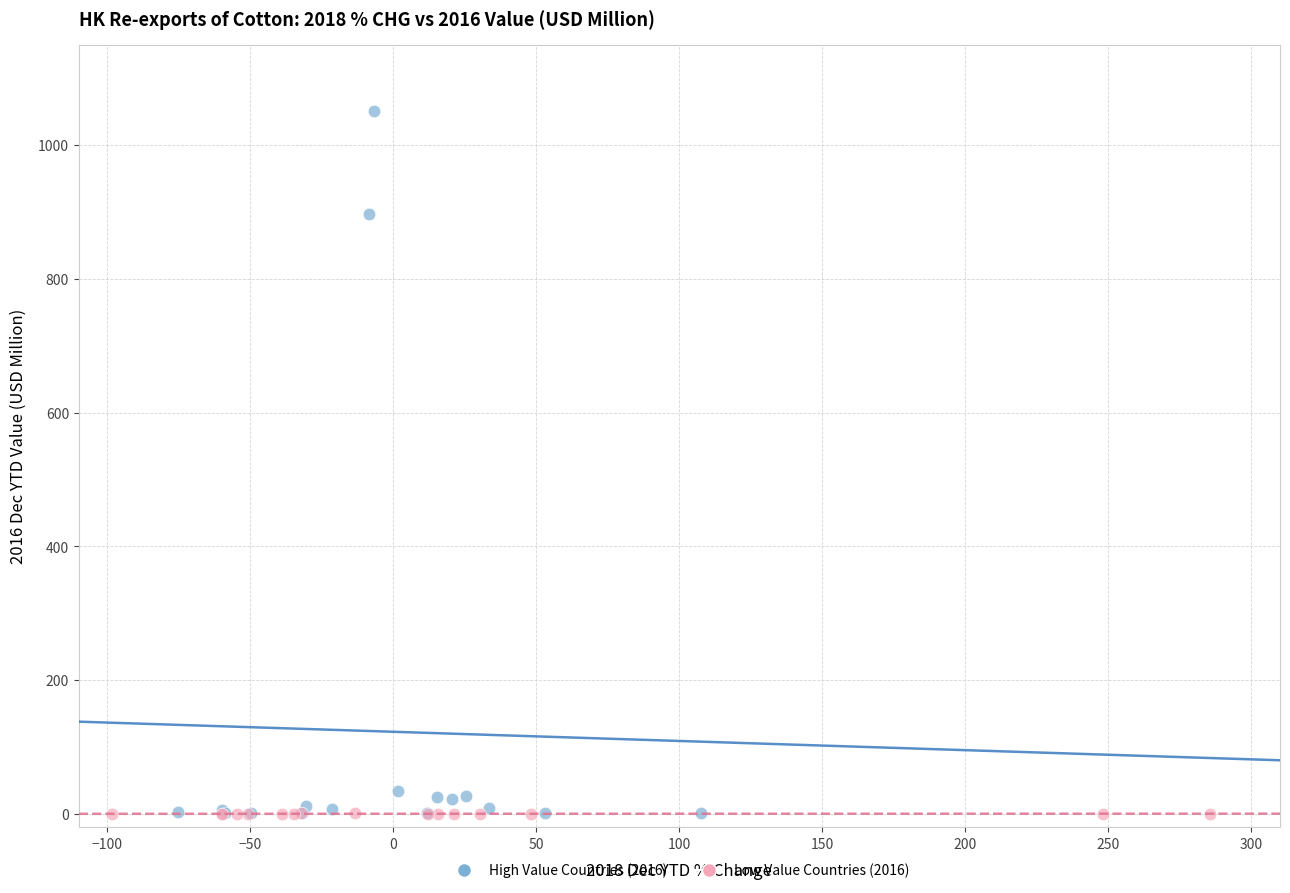

Which series contains the highest Y value?

High Value Countries (2016)